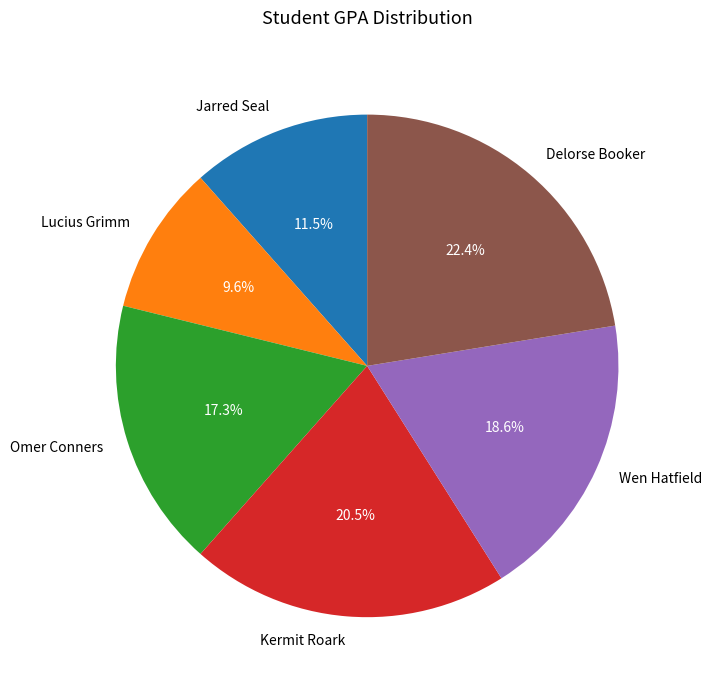

Rank the categories by value from highest to lowest.

Delorse Booker, Kermit Roark, Wen Hatfield, Omer Conners, Jarred Seal, Lucius Grimm